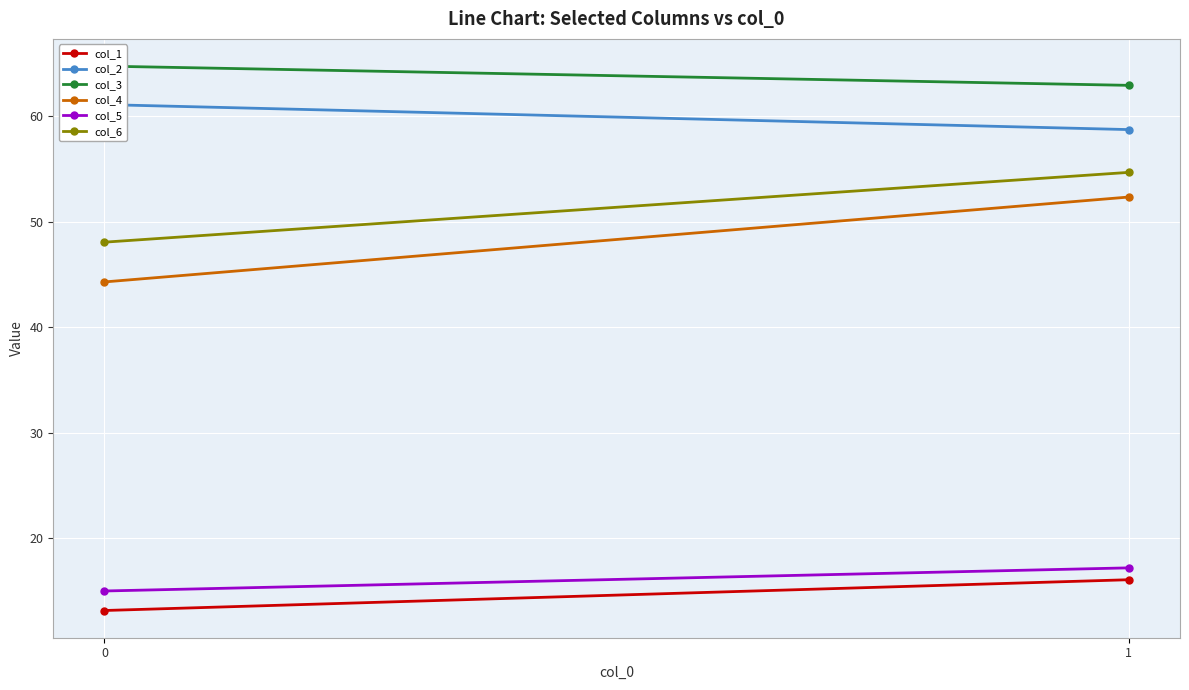

What is the difference between the maximum and minimum values in the col_5 series?

2.2